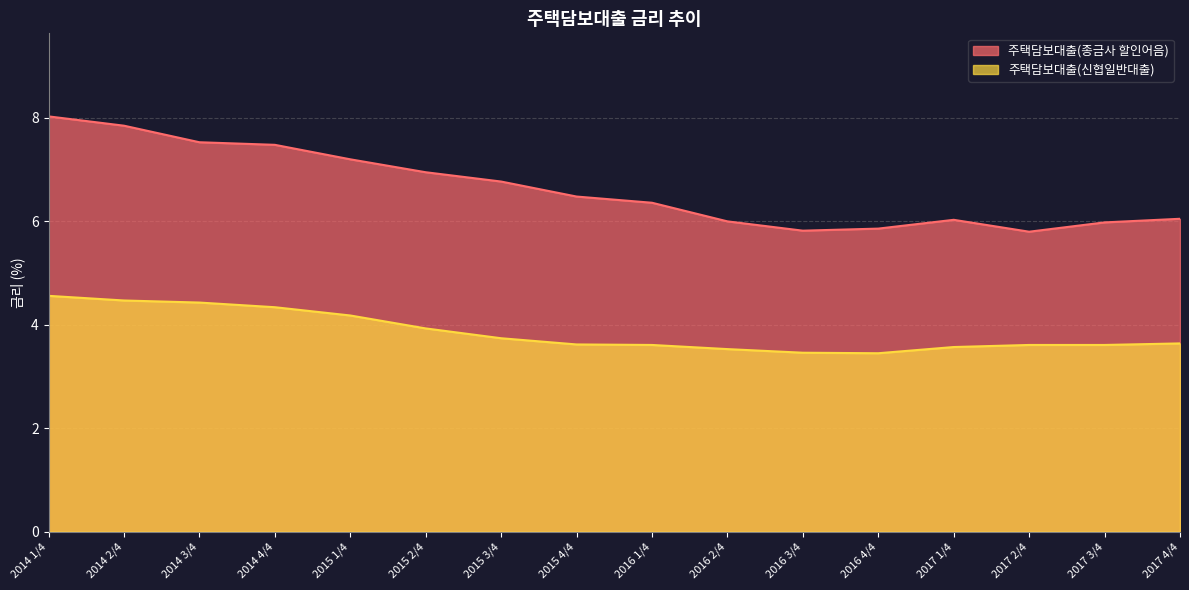

How many interior local valleys does the 주택담보대출(신협일반대출) series have?

1